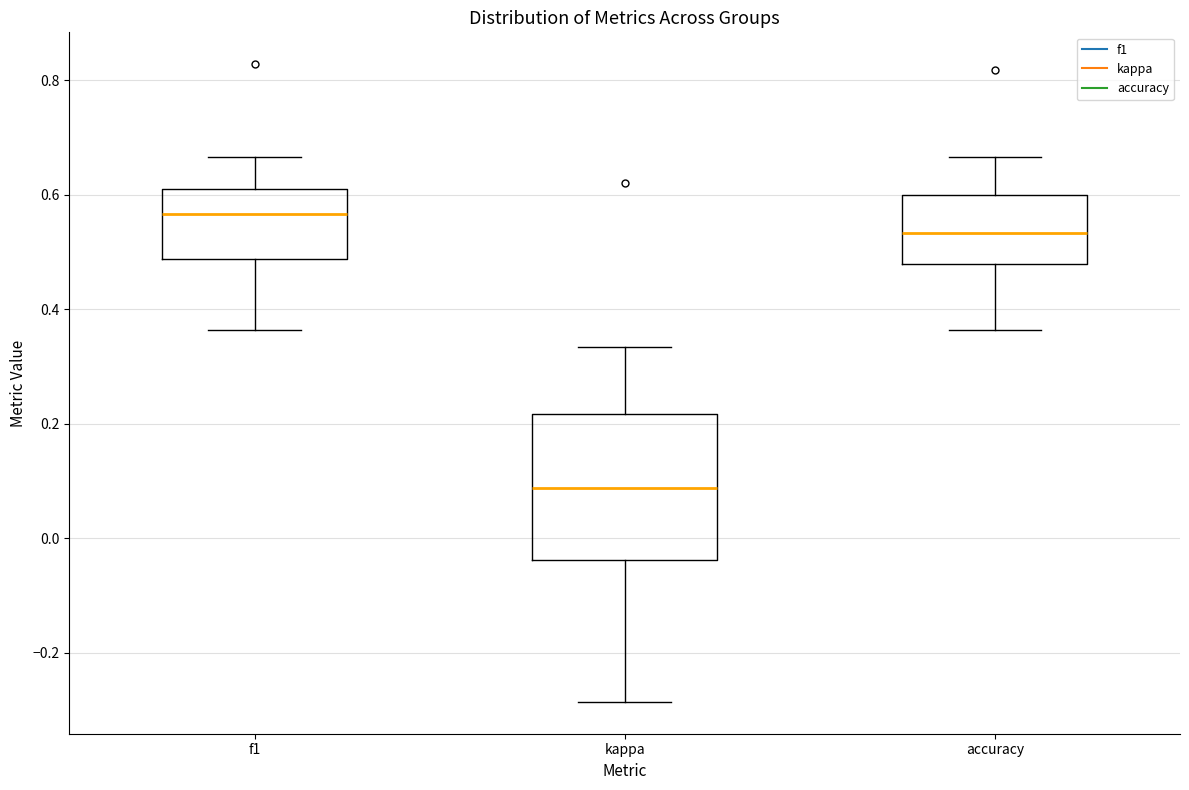

Which box has the highest median line?

f1